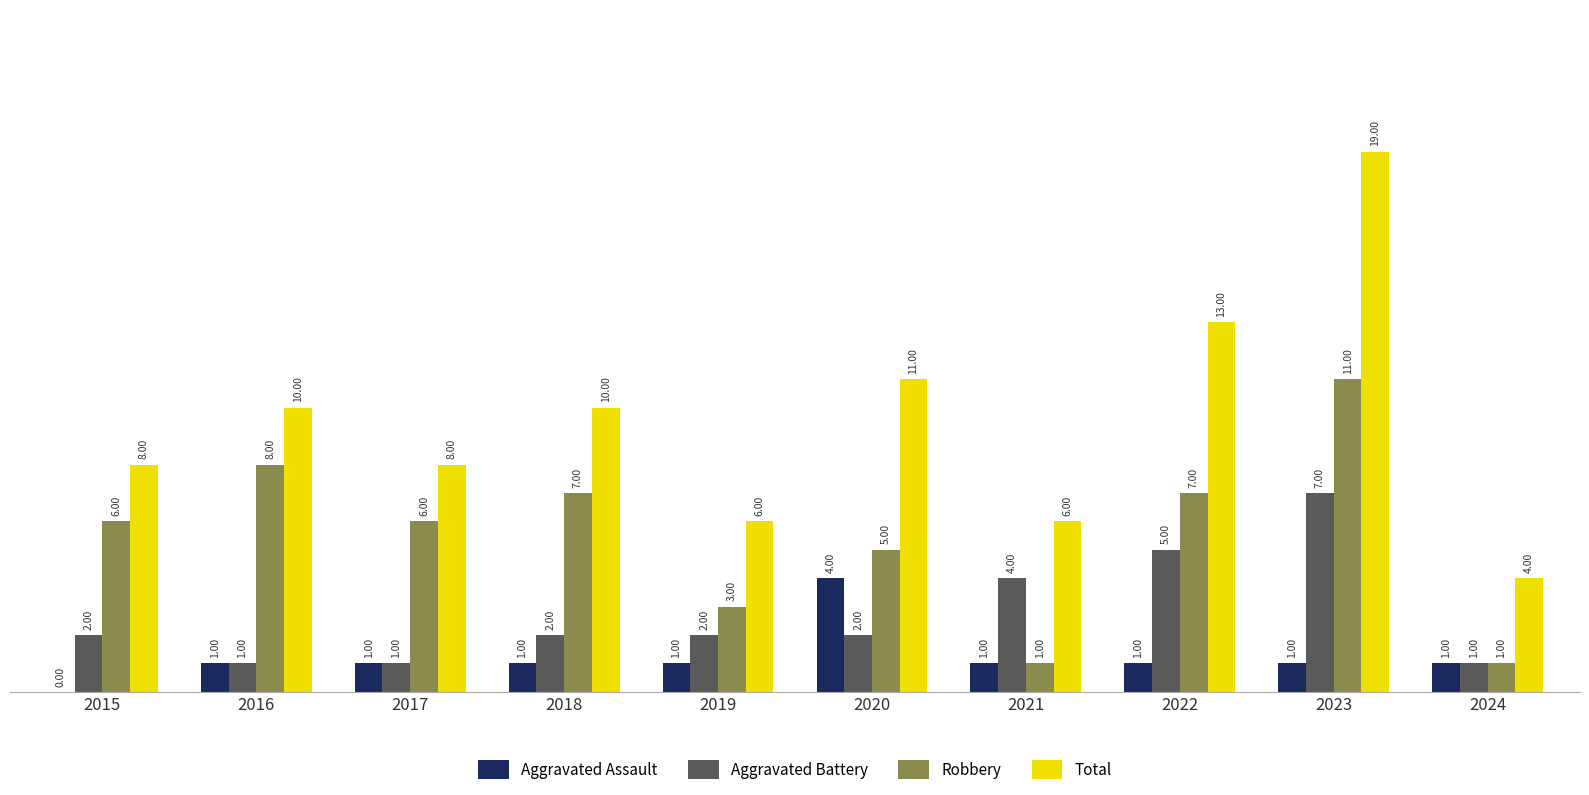

Between 2017 and 2021, which series saw the biggest shift?

Robbery